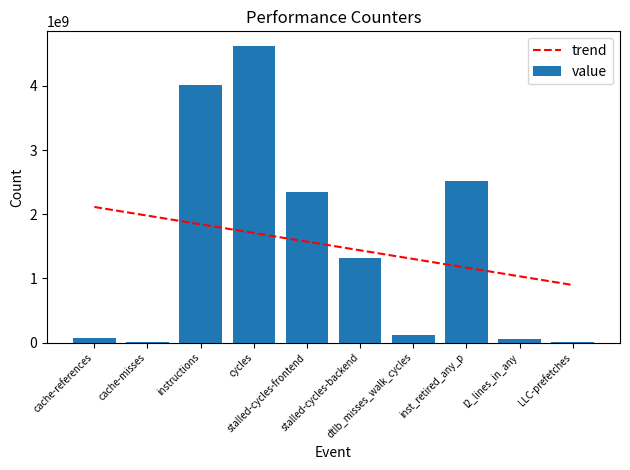

Where does the trend series first go above 1573535850?

cache-references